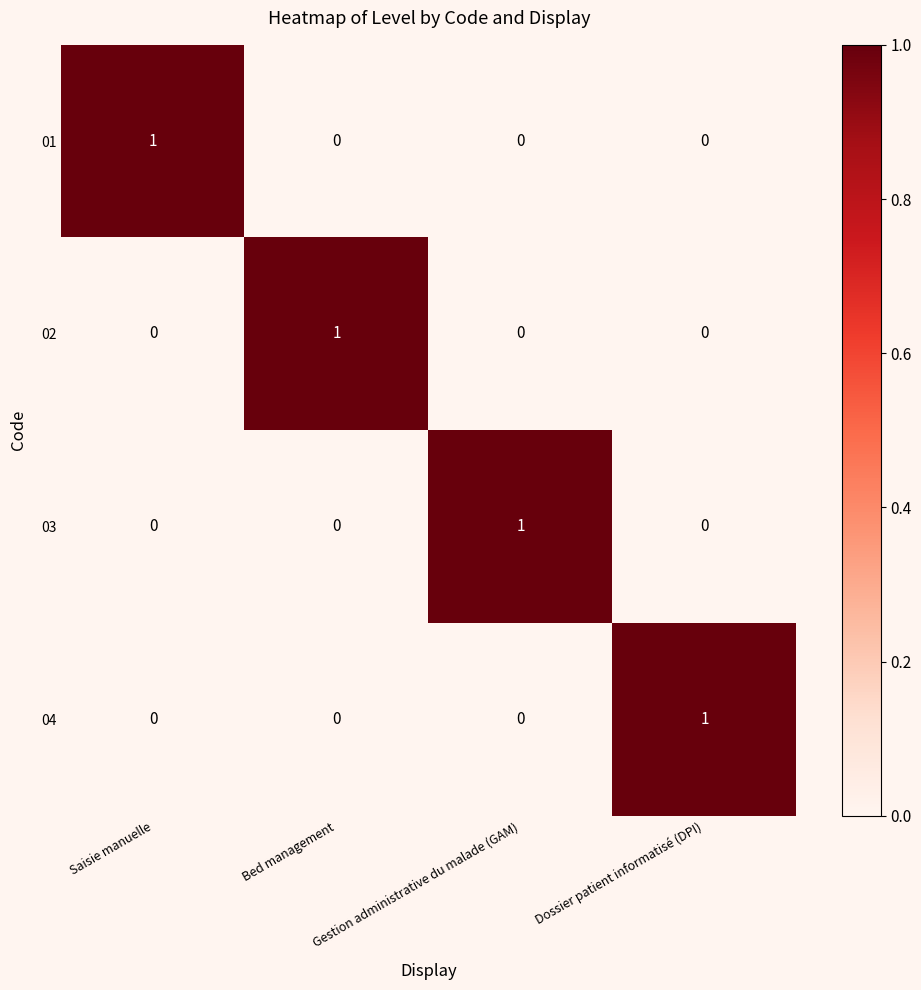

How many distinct data groups are displayed?

4